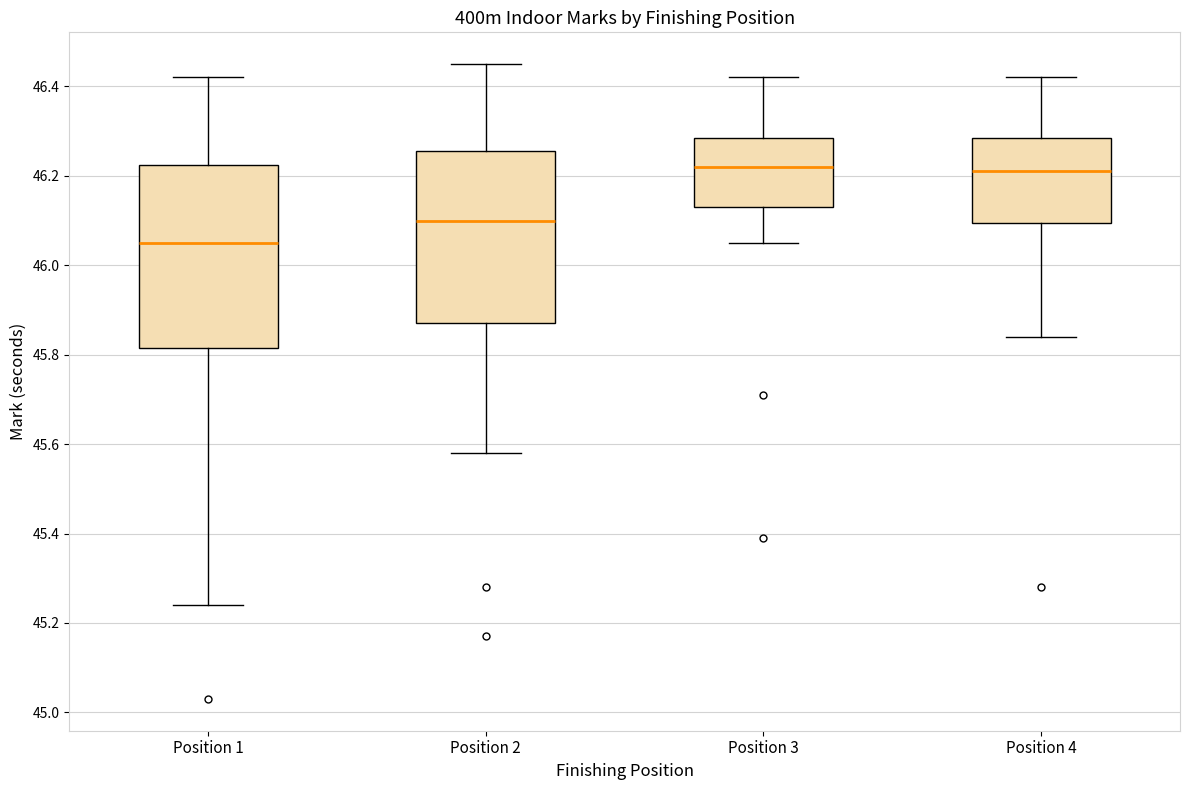

Where does the upper whisker of the box for Position 1 end on the y-axis? The values are not printed on the chart, so give them approximately, as read against the axis.

46.42